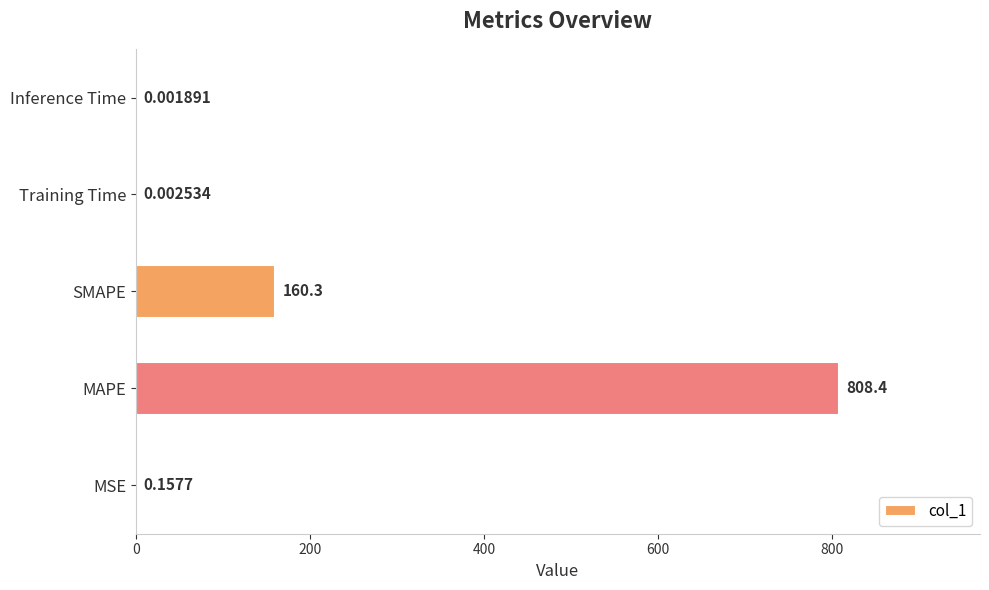

Are the bars grouped side by side (vs. stacked)?

No